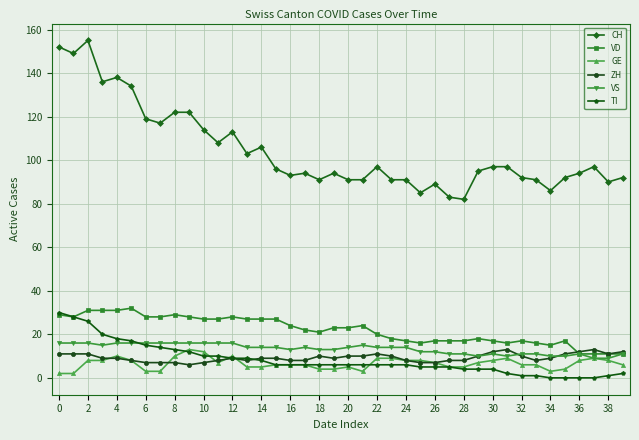

Which series has the widest spread of values?

CH